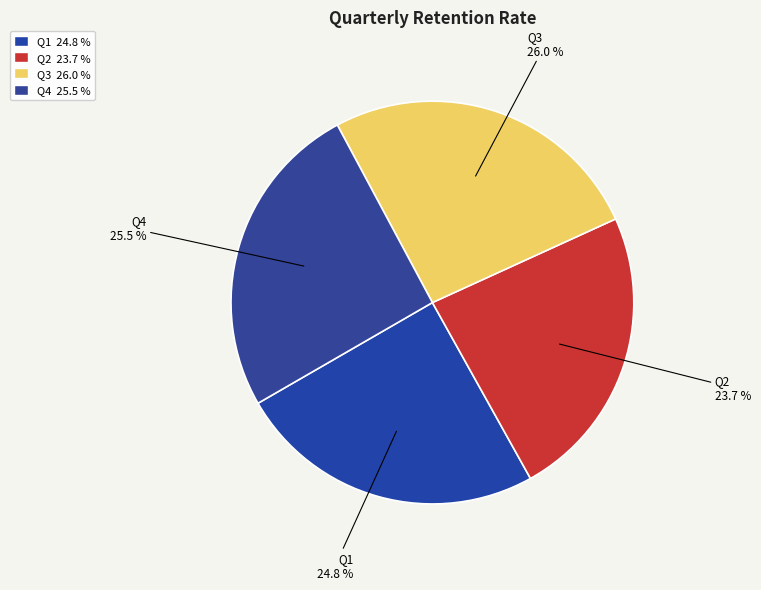

What percentage is the Q2 slice, to the nearest percent?

24%